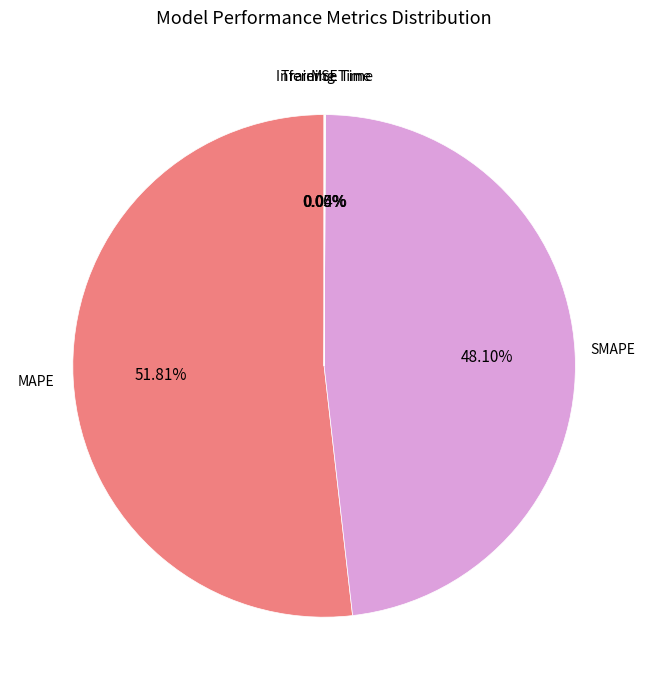

Is there any slice that represents more than half of the pie?

Yes